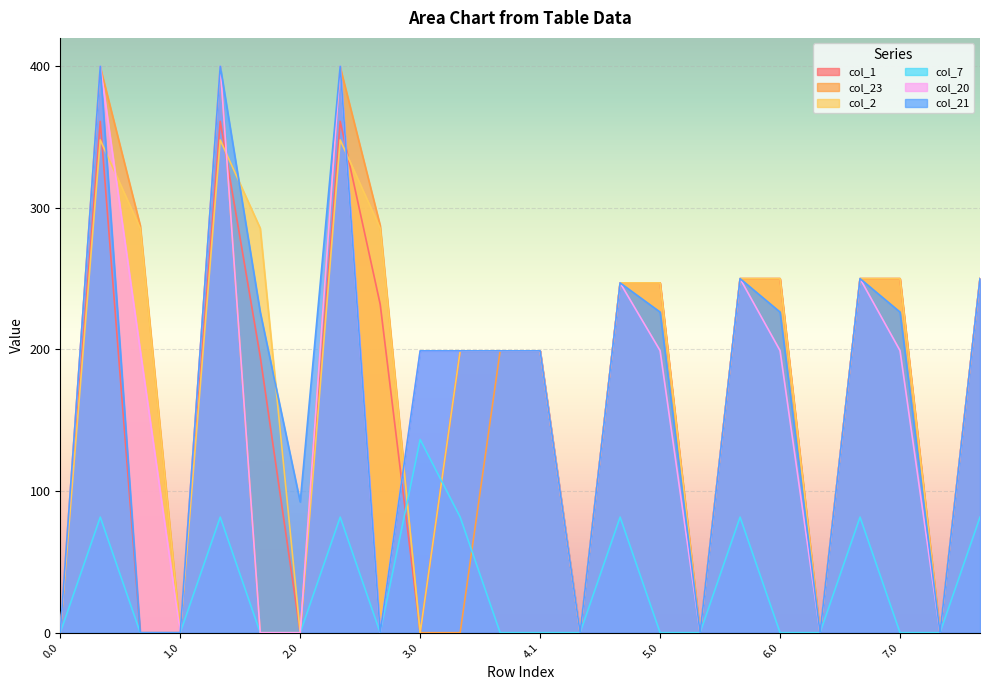

The col_1 series shows 199.0 at 3.1. True or false?

True